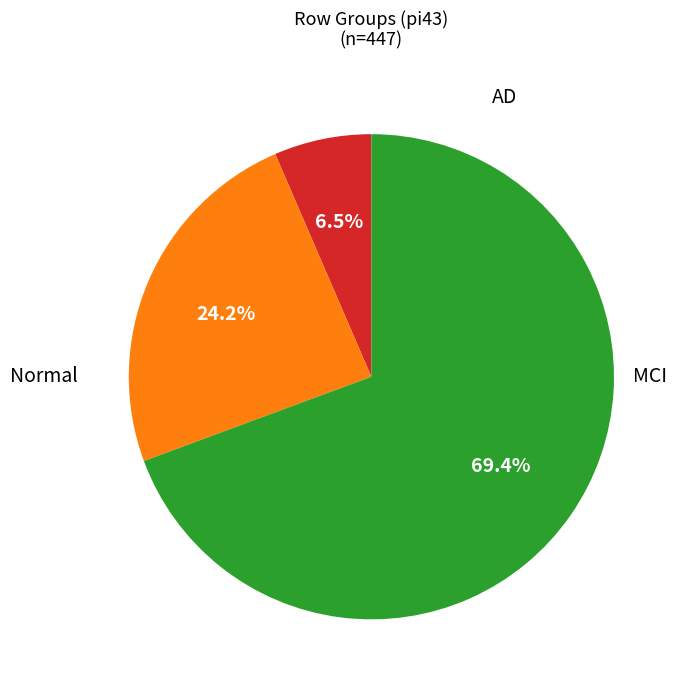

Is there a majority slice in this chart?

Yes